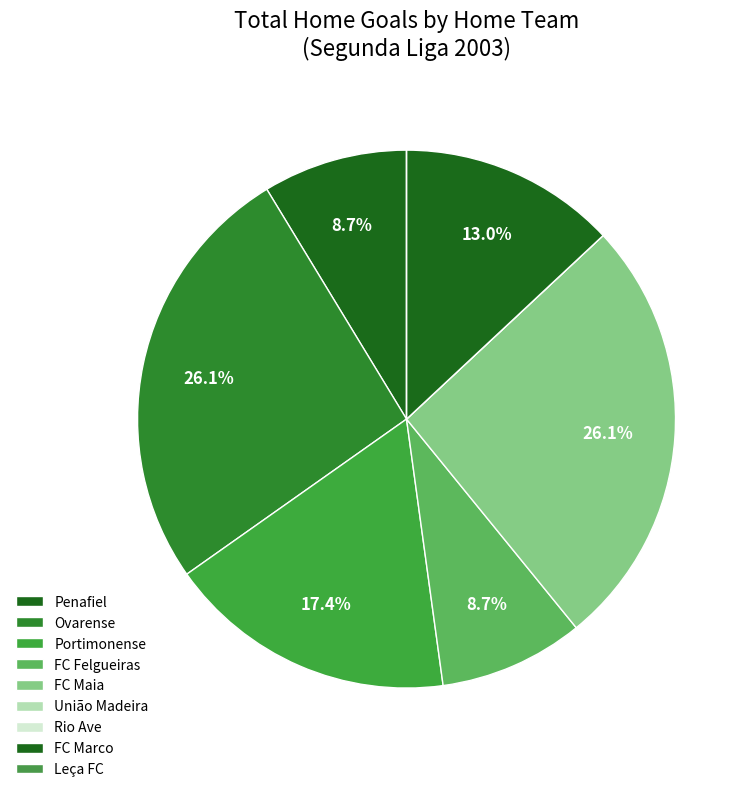

Count the number of slices in the pie.

9